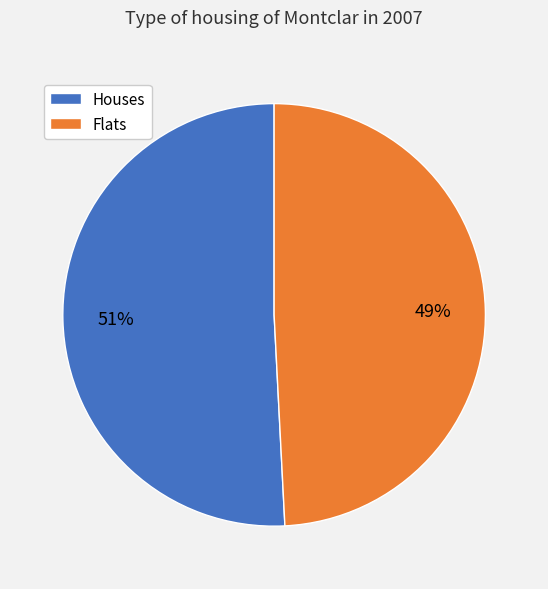

Is there any slice that represents more than half of the pie?

Yes